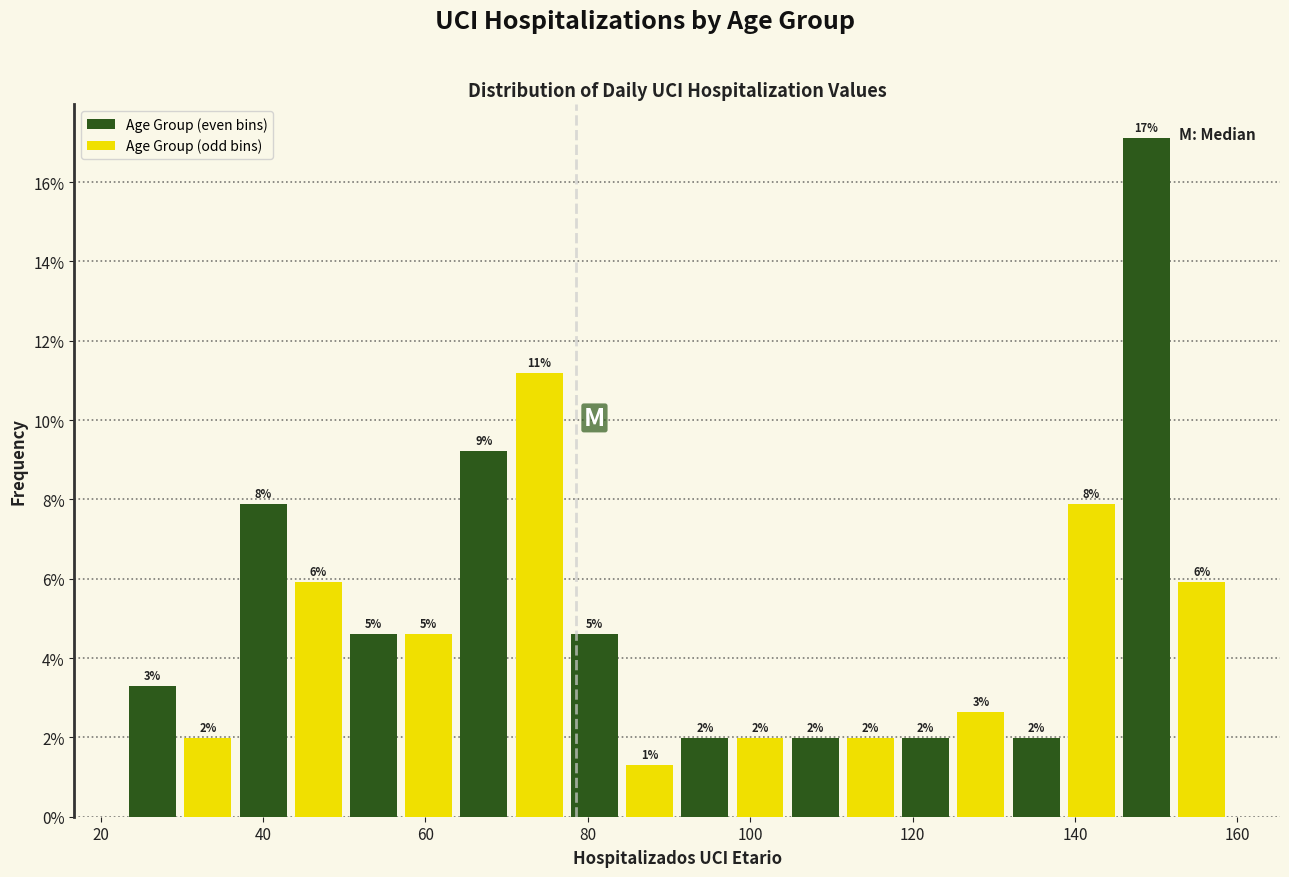

Around what value on the x-axis is the tallest bar? Give the approximate position of its centre, as read against the axis.

148